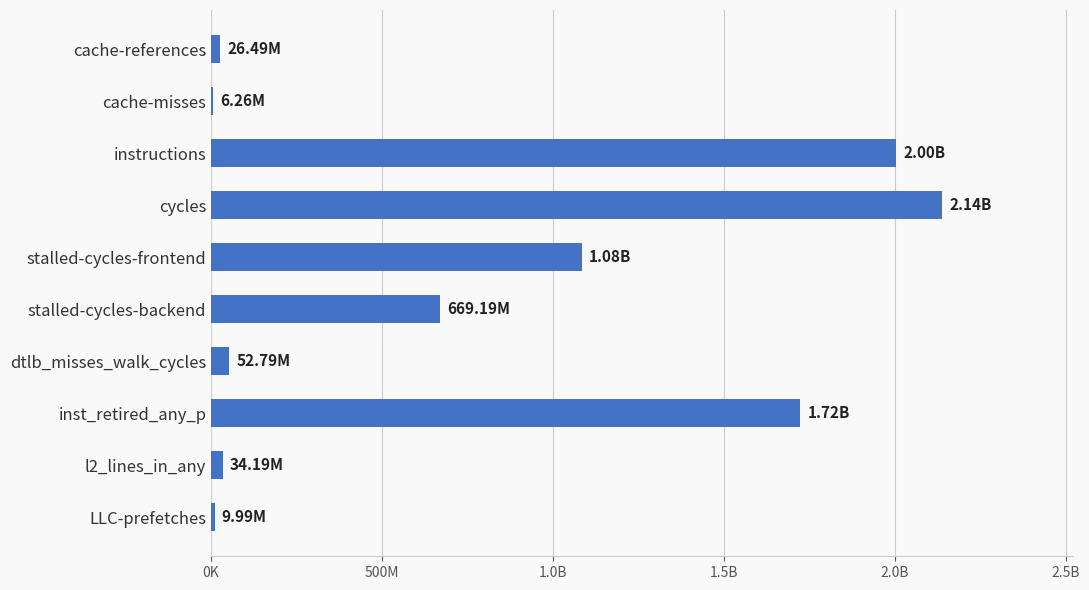

Are the bars horizontal?

Yes